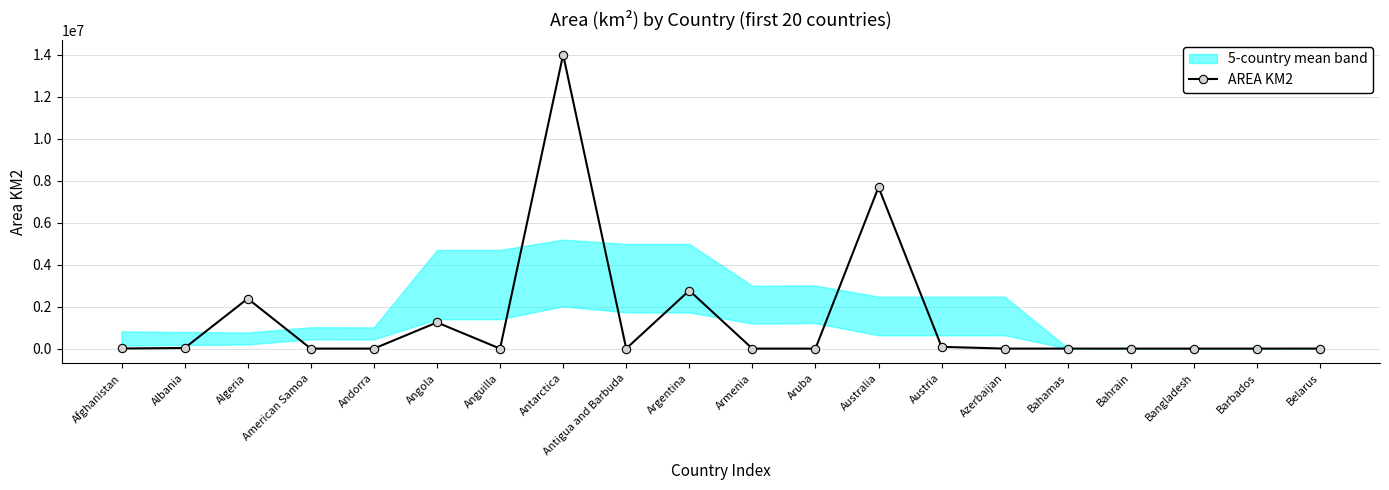

Approximately how many times larger is the value at Bahamas compared to Anguilla?

13.7